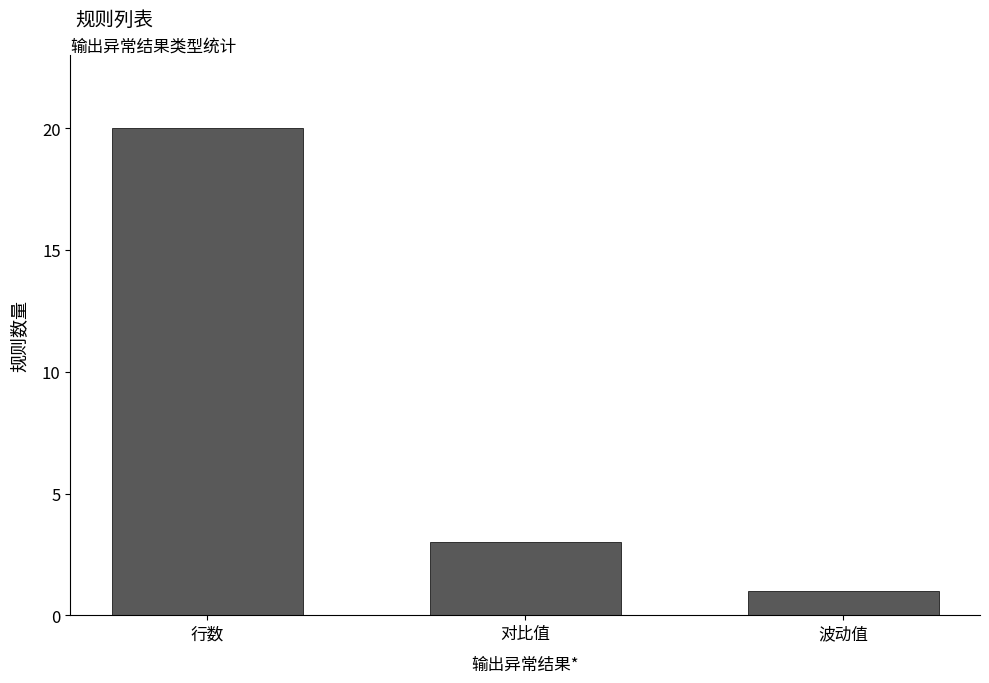

Which has a higher value, 波动值 or 对比值?

对比值